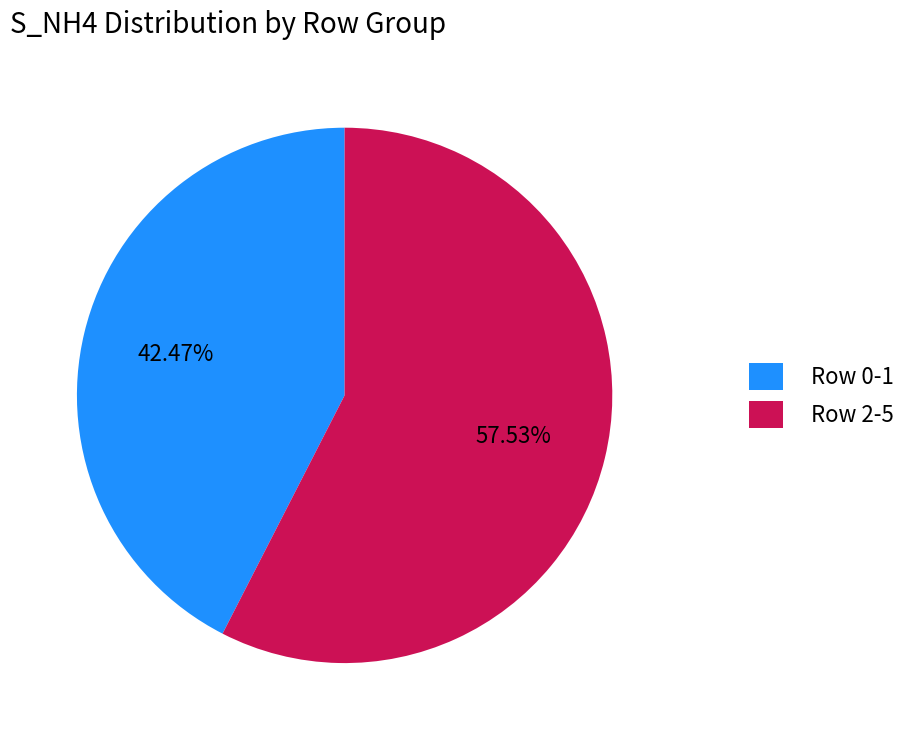

Approximately how many times larger is the value at Row 2-5 compared to Row 0-1?

1.4